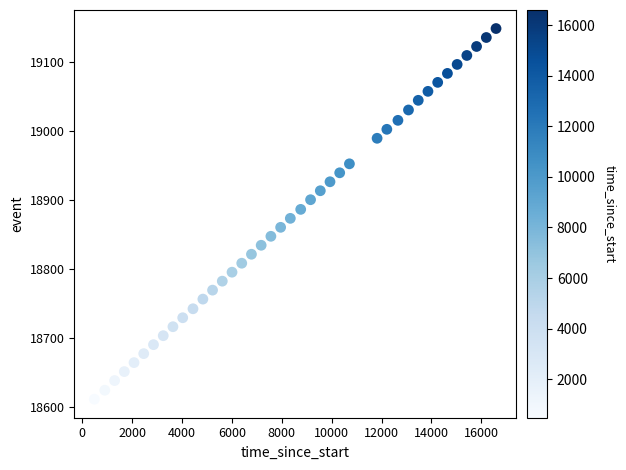

What is the range of Y values (max minus min)?

537